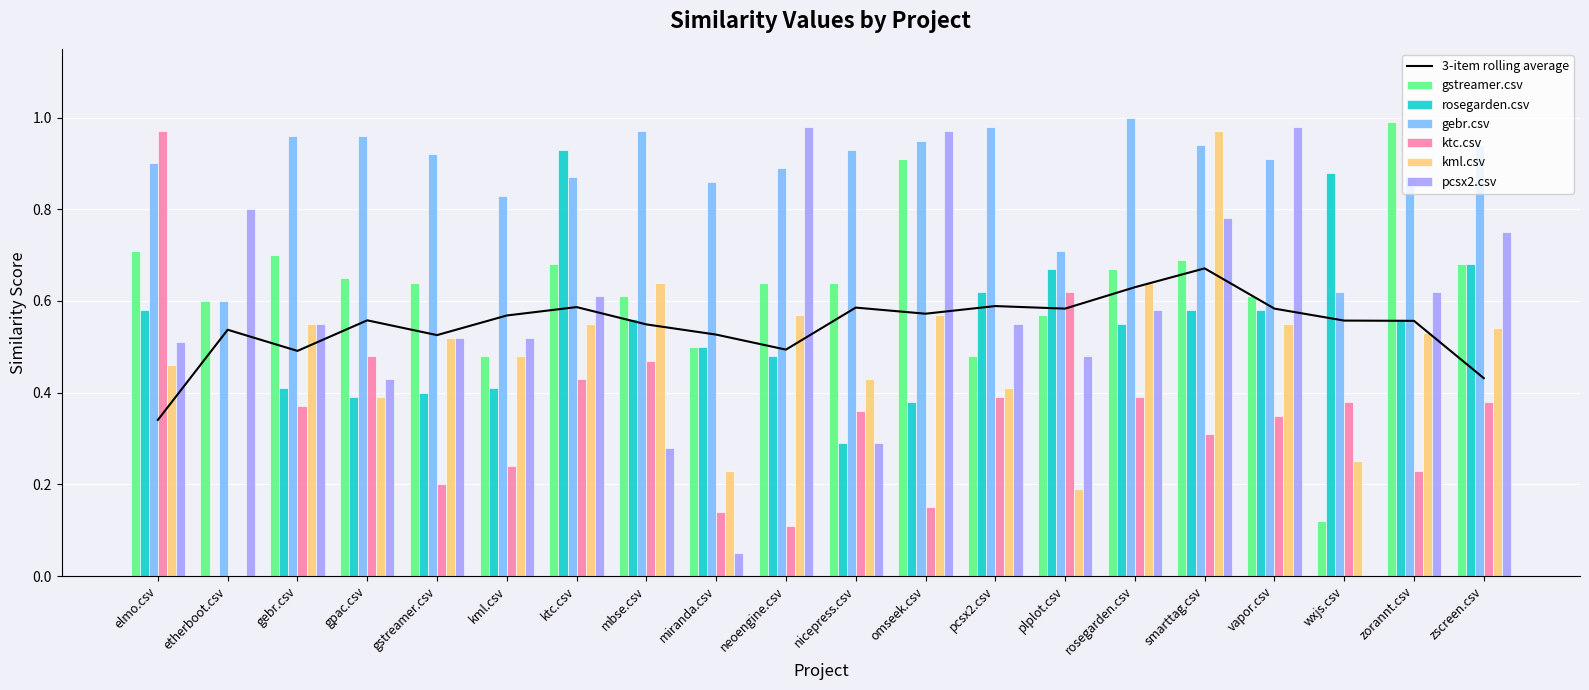

What is the highest value of the ktc.csv series?

1.0